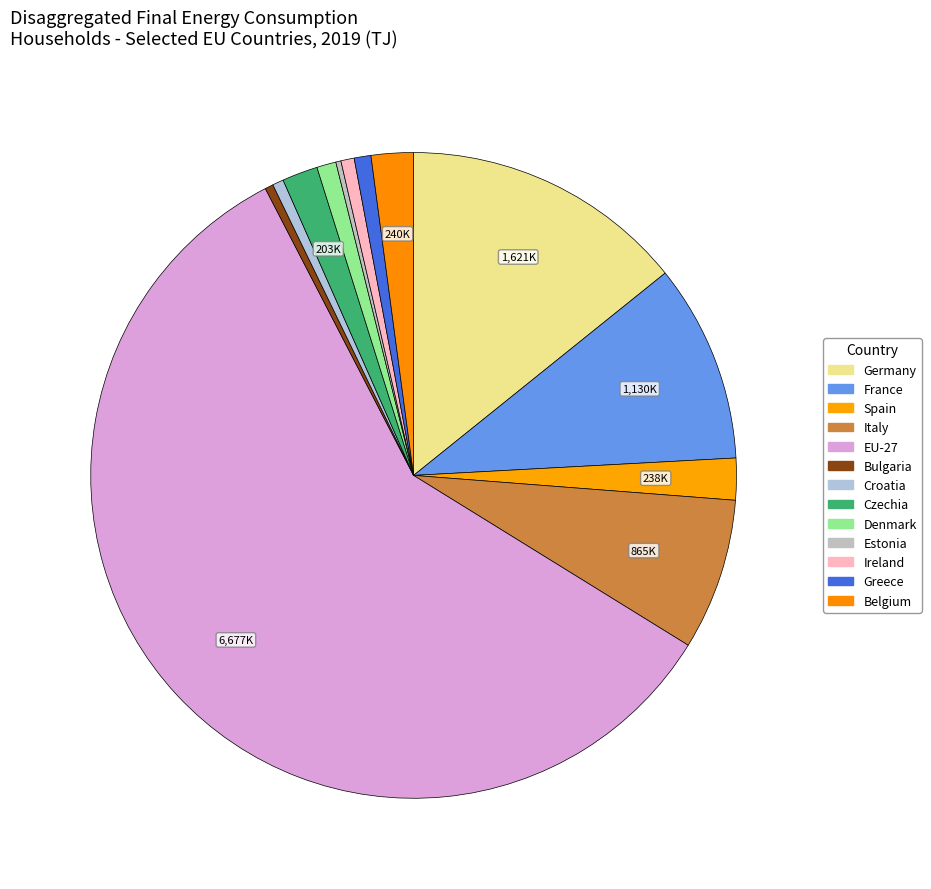

To the nearest percent, what portion does Greece represent?

1%